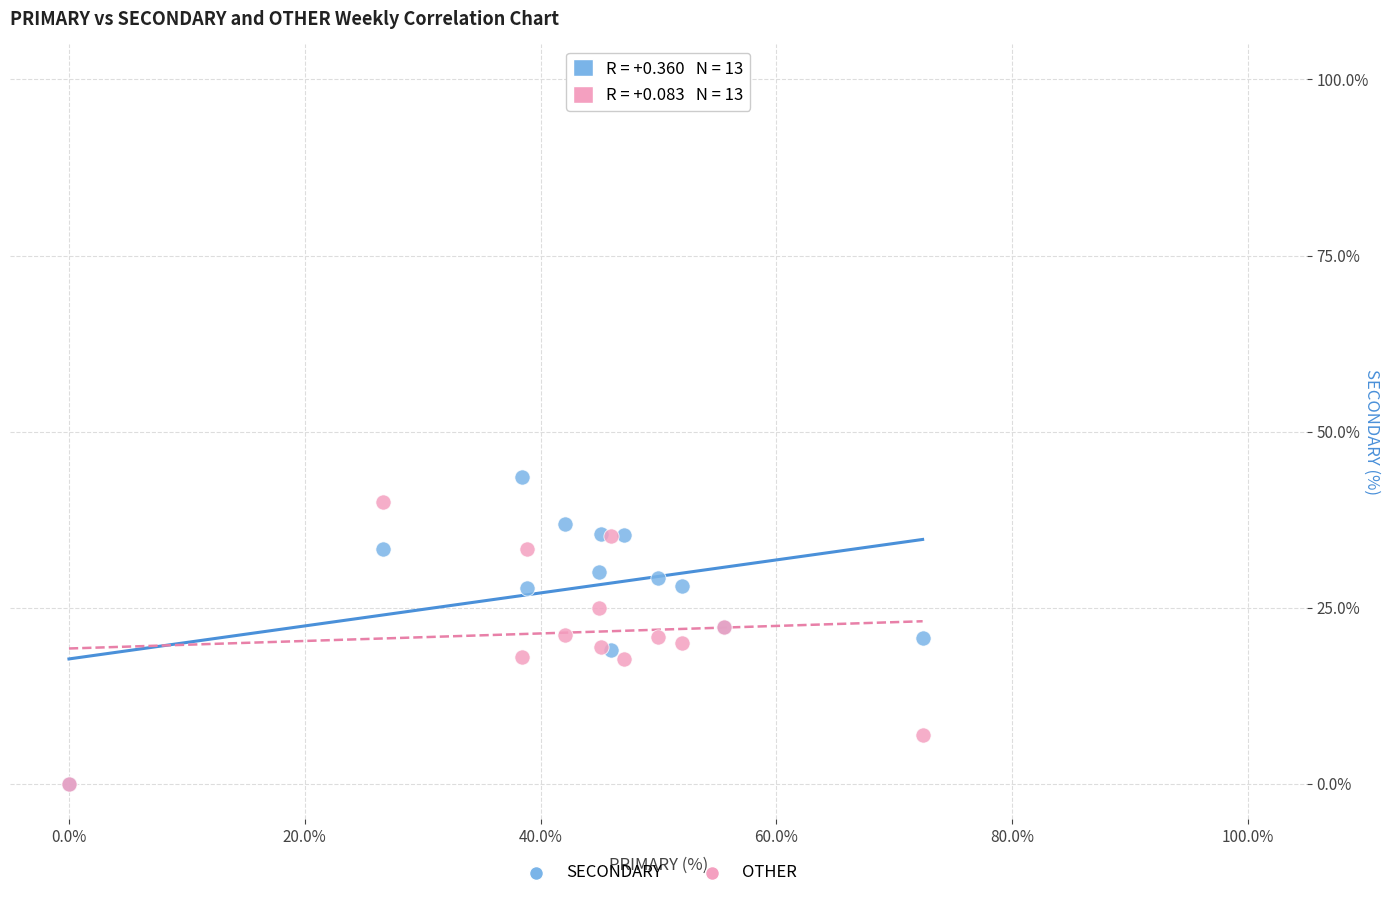

What are all the series names shown in the legend?

SECONDARY, OTHER